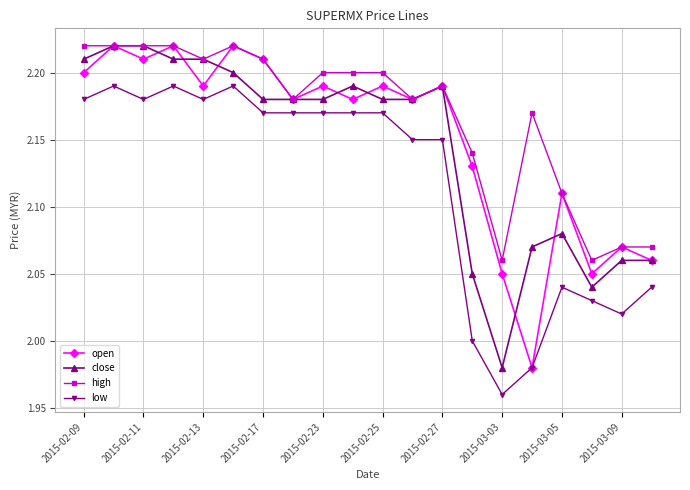

True or false: low has more than 2 points higher than both neighbors.

True